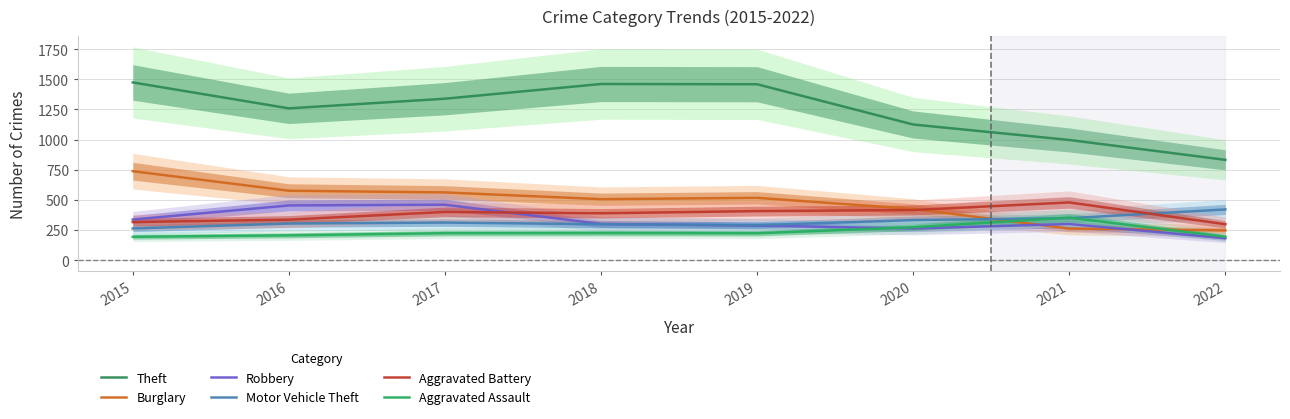

At which label does Motor Vehicle Theft reach its minimum?

2015